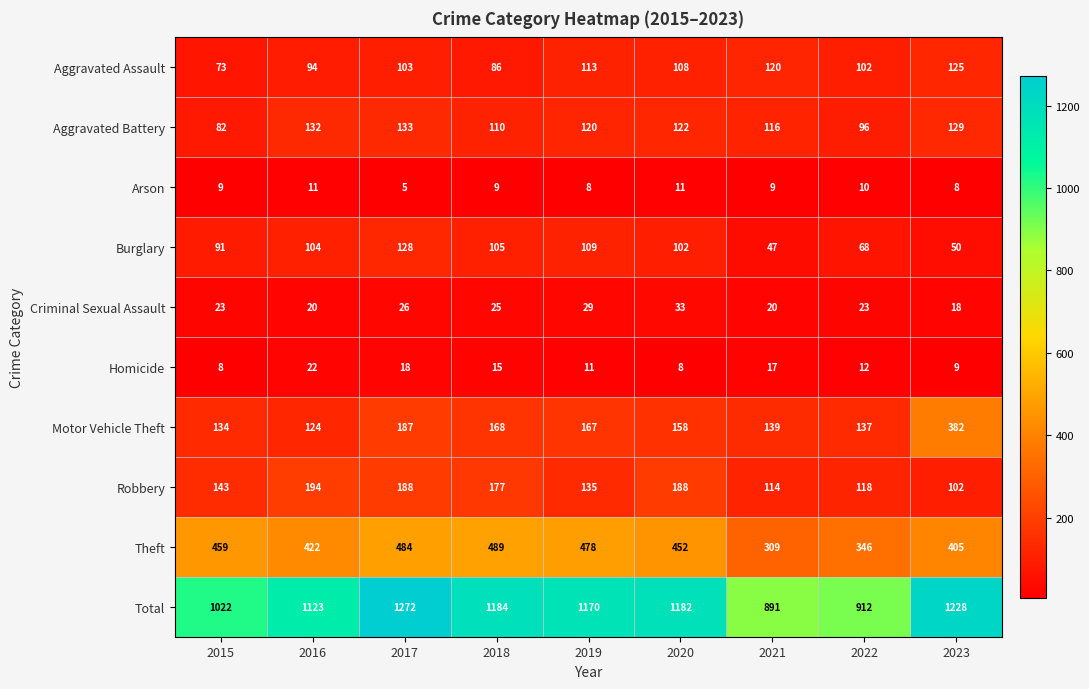

Which series has the widest spread of values?

Total